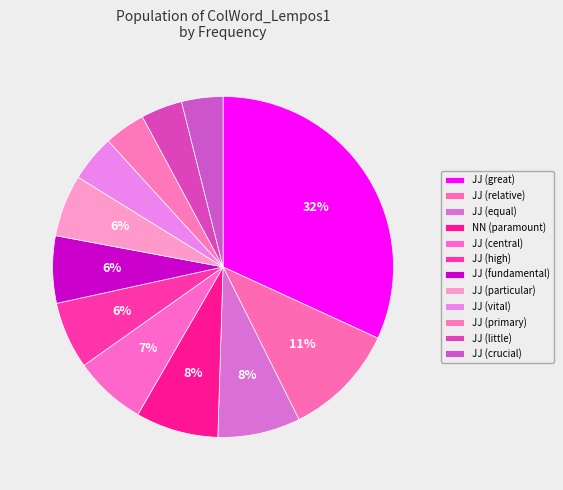

Count the number of slices in the pie.

12